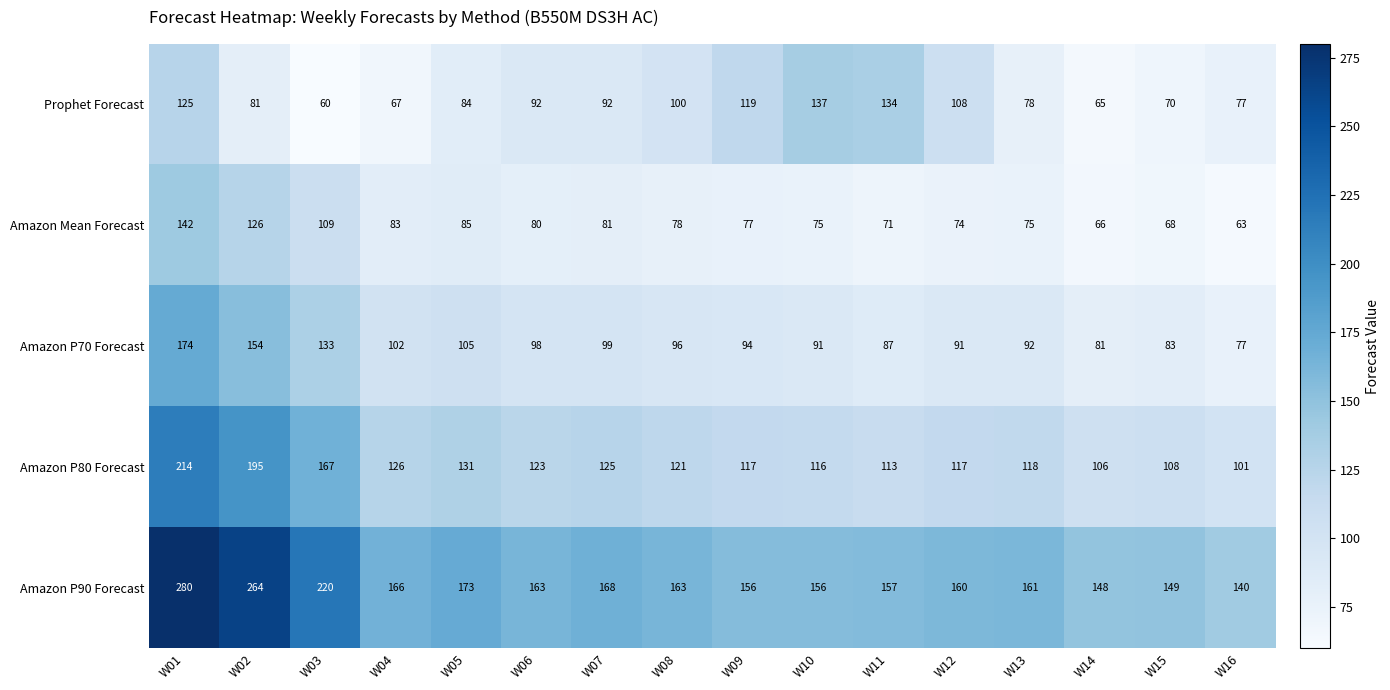

At W02, list the series in order from largest to smallest.

Amazon P90 Forecast, Amazon P80 Forecast, Amazon P70 Forecast, Amazon Mean Forecast, Prophet Forecast